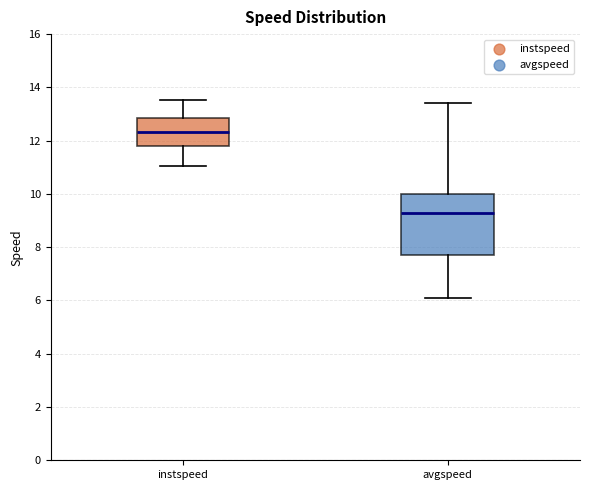

Reading left to right, transcribe this box plot: for each box, give where its median line is, the range the box spans, and where its two whiskers end, as read against the y-axis. The values are not printed on the chart, so give them approximately, as read against the axis.

instspeed: median 12.4, box 11.8 to 12.8, whiskers 11.0 to 13.6
avgspeed: median 9.2, box 7.8 to 10.0, whiskers 6.0 to 13.4